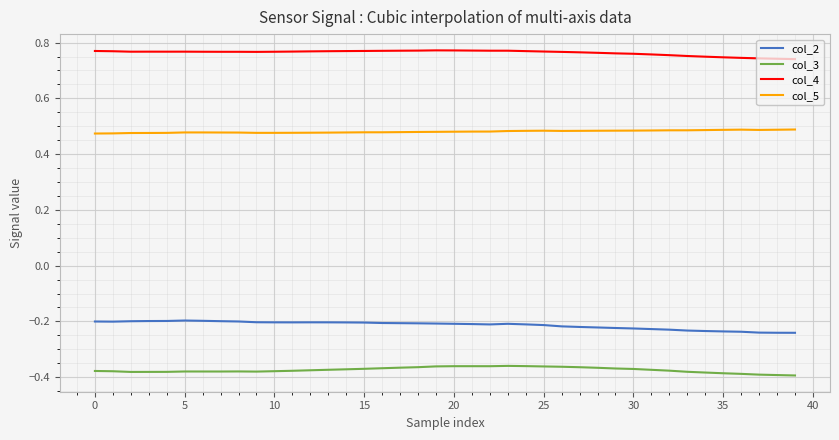

True or false: col_2 and col_5 cross at least once.

False